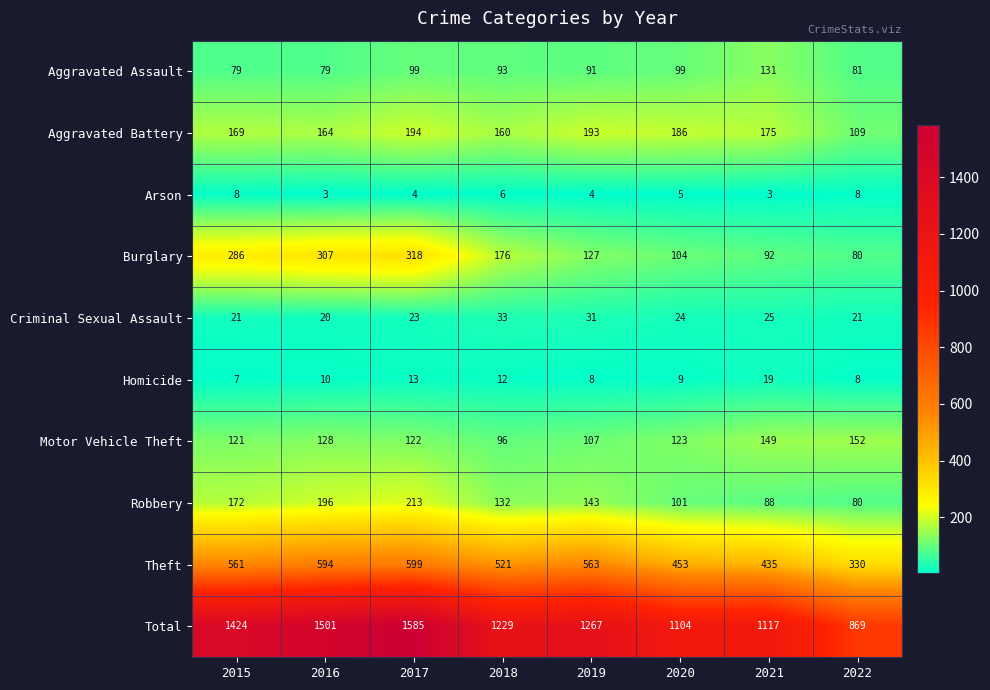

What is the sum of all Arson values?

41